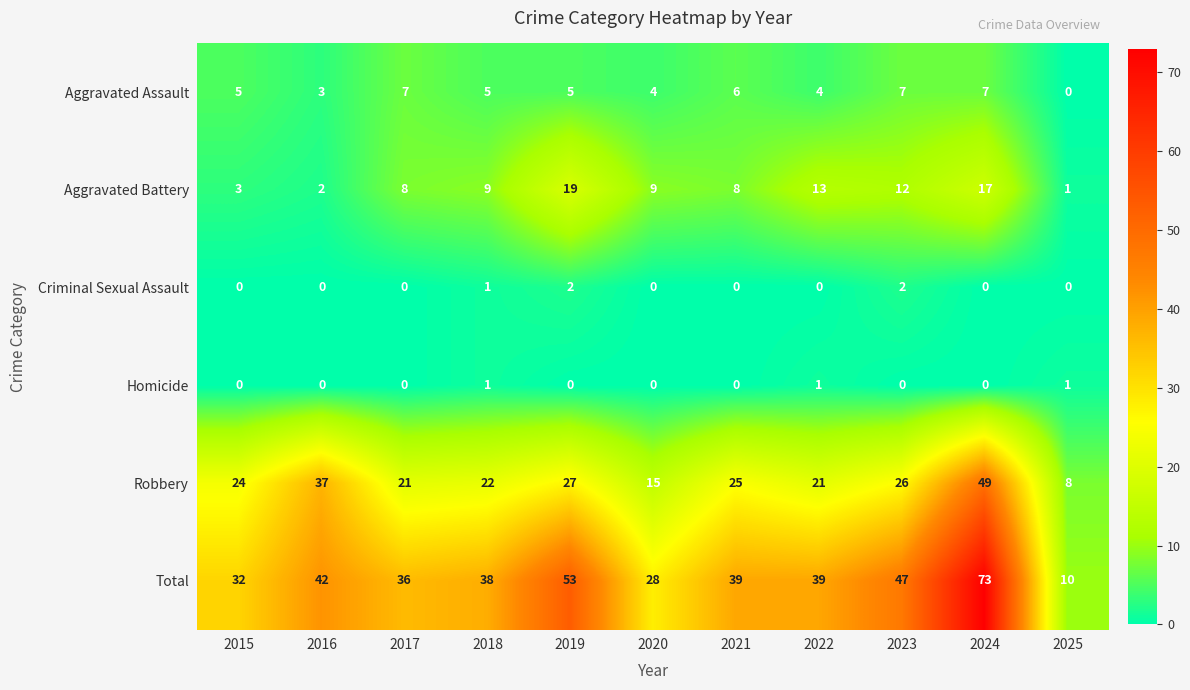

At which label is Robbery closest to 28?

2019